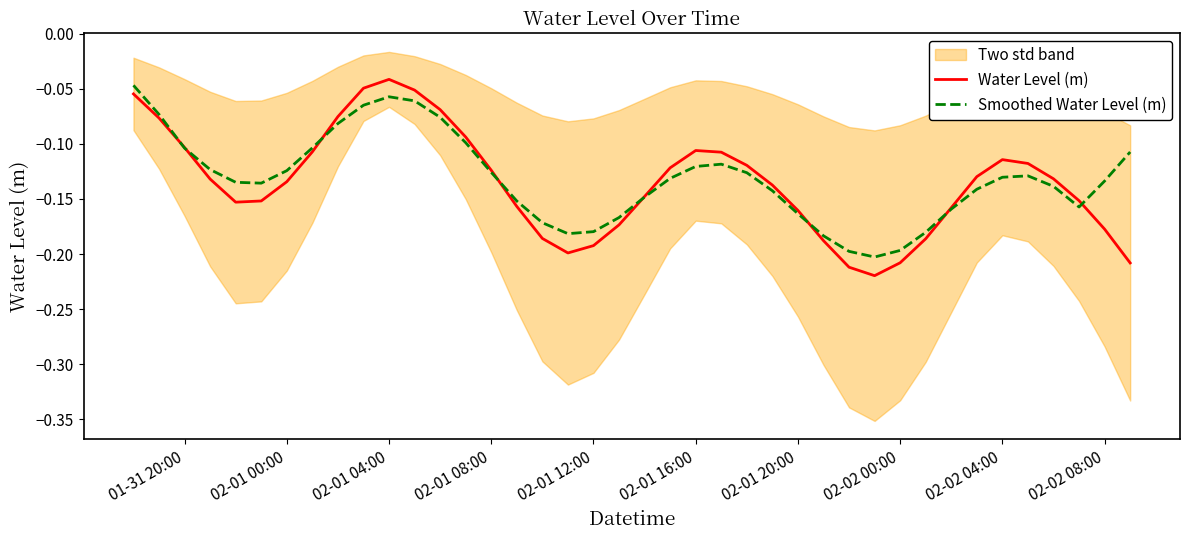

True or false: Water Level (m) has a value of -0.2 at 02-01 08:00.

False